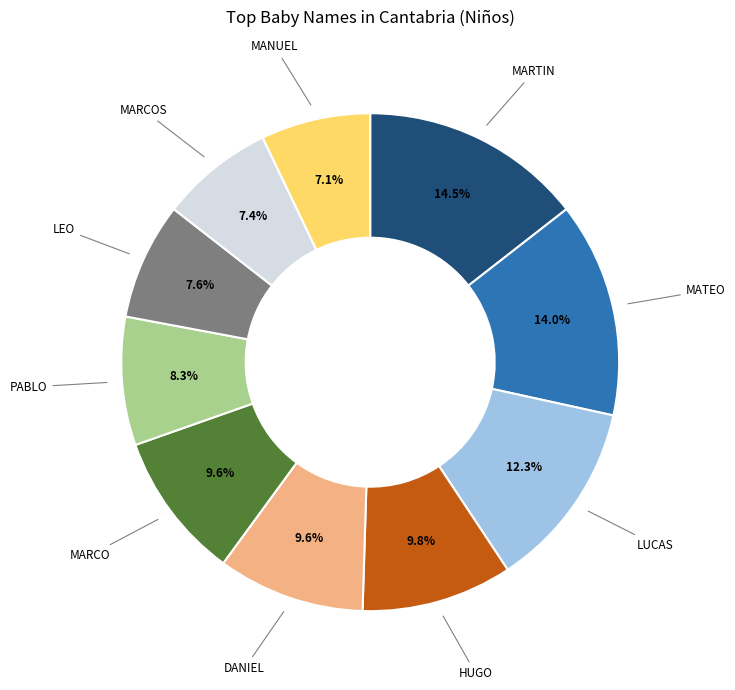

Is there any slice that represents more than half of the pie?

No